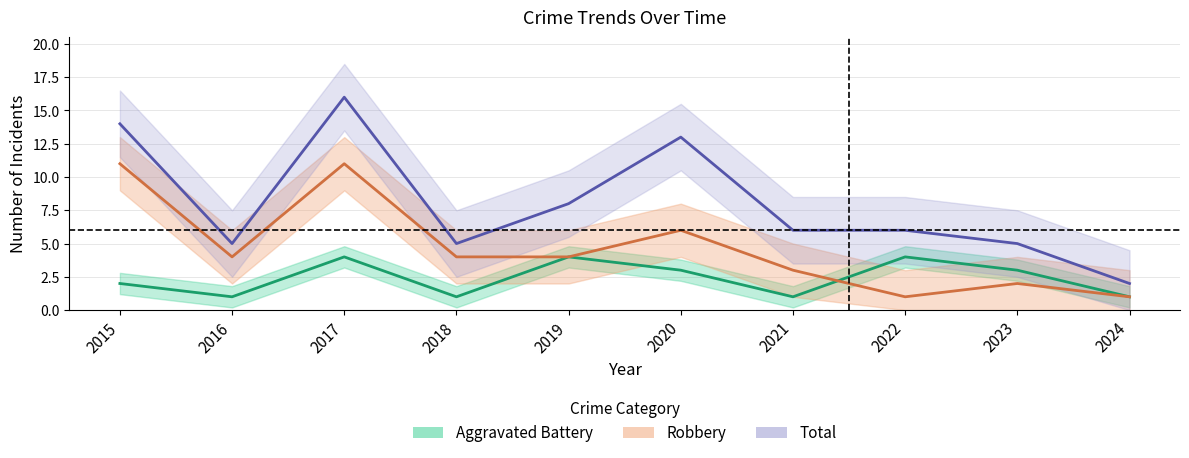

What are all the series names shown in the legend?

Aggravated Battery, Robbery, Total